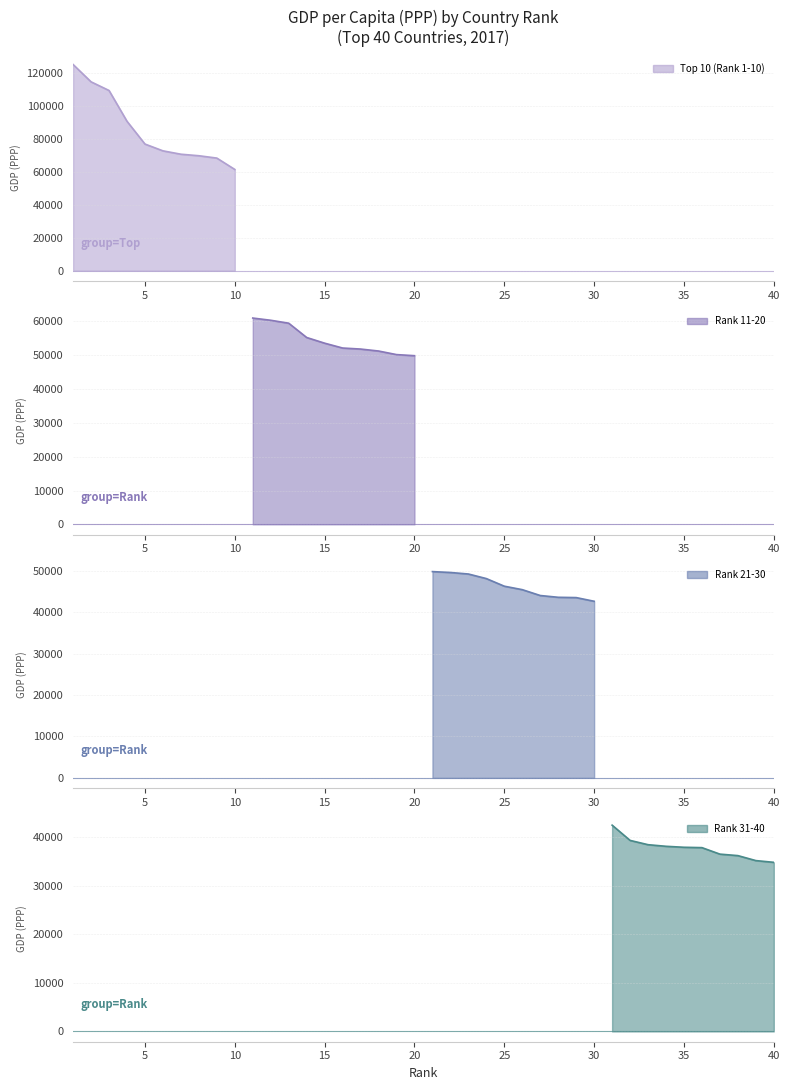

Is the value of Top 10 (Rank 1-10) at 10 greater than the value of Rank 31-40 at 30?

Yes